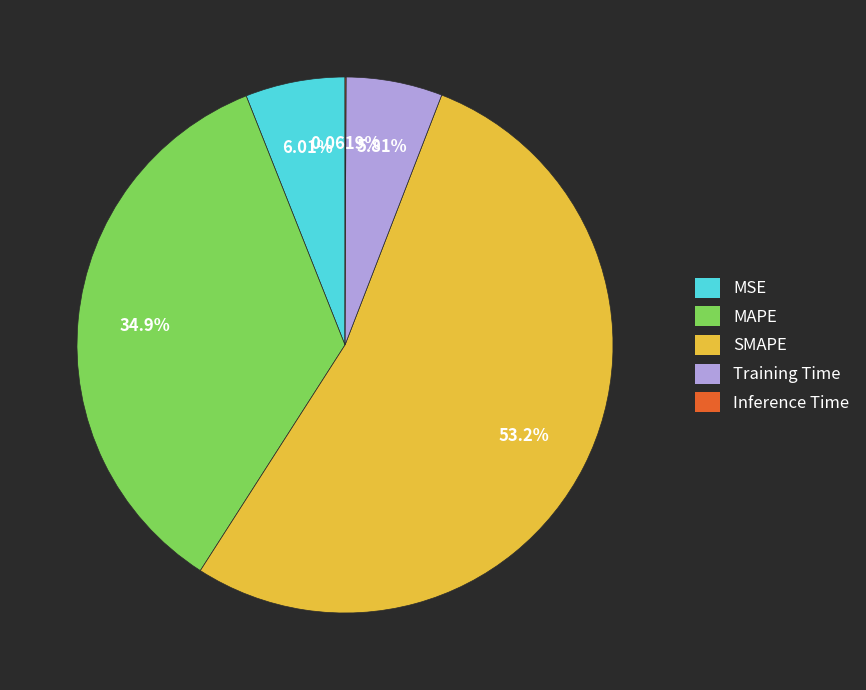

To the nearest percent, what is the difference between the largest and smallest slice percentages?

53%